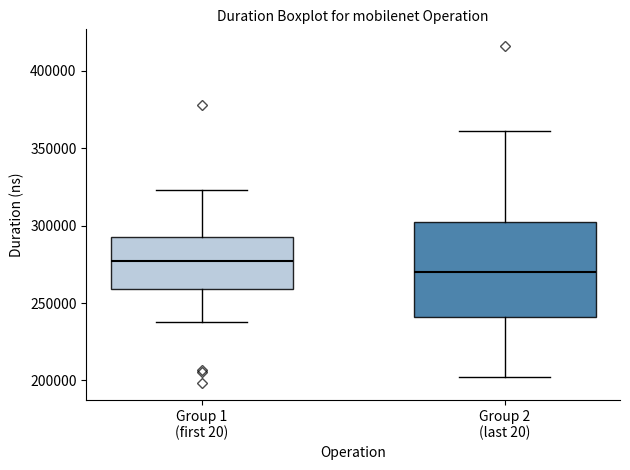

Reading left to right, transcribe this box plot: for each box, give where its median line is, the range the box spans, and where its two whiskers end, as read against the y-axis. The values are not printed on the chart, so give them approximately, as read against the axis.

Group 1 (first 20): median 275000, box 260000 to 295000, whiskers 240000 to 325000
Group 2 (last 20): median 270000, box 240000 to 305000, whiskers 200000 to 360000